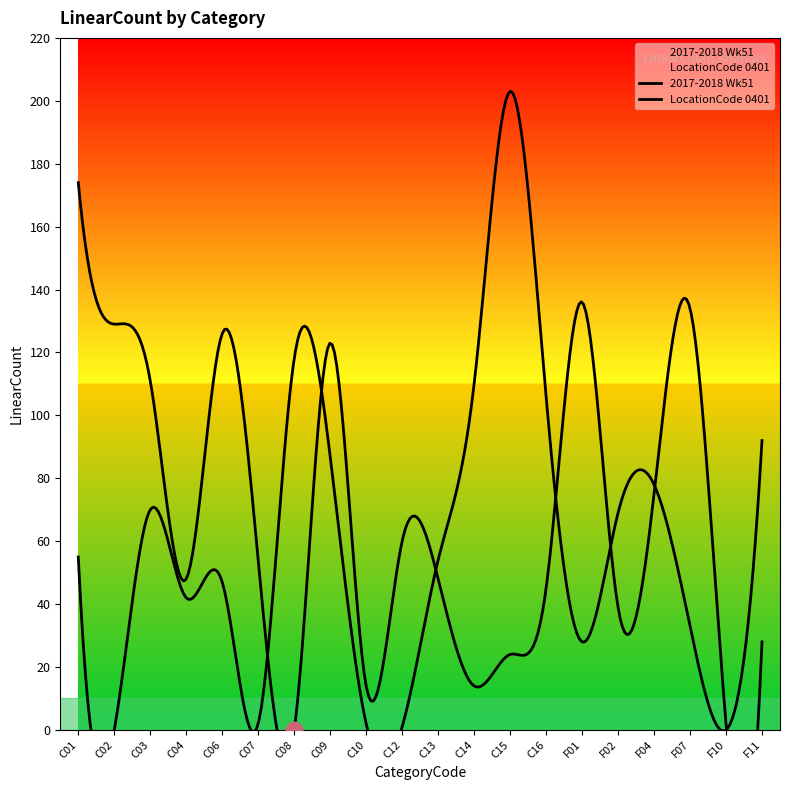

The value of 2017-2018 Wk51 at C10 is 14. True or false?

True